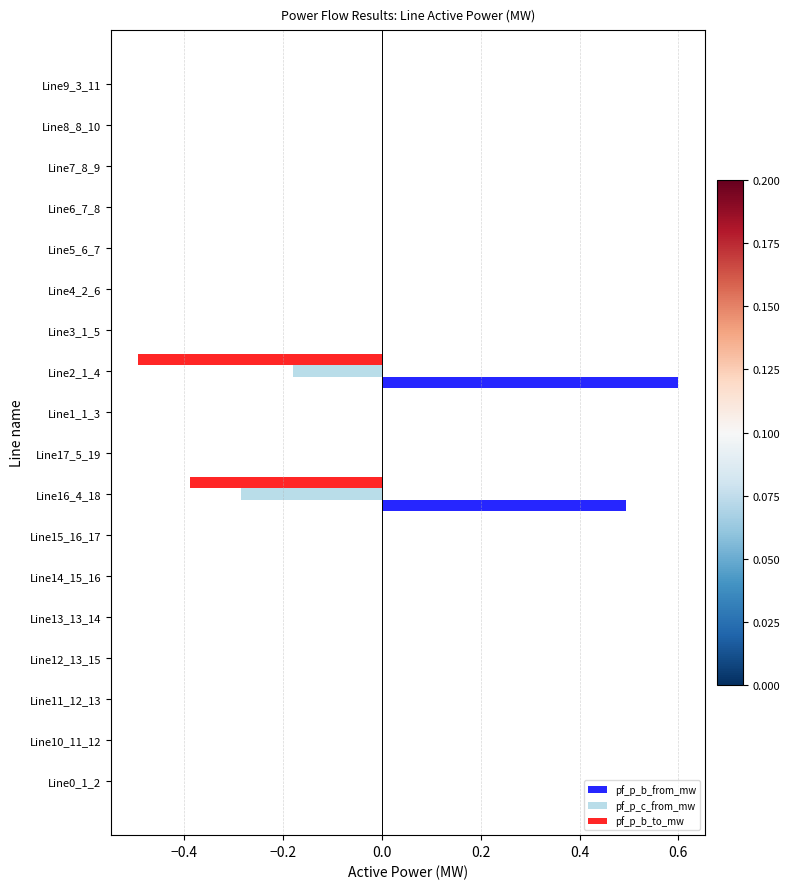

What are all the series names shown in the legend?

pf_p_b_from_mw, pf_p_c_from_mw, pf_p_b_to_mw